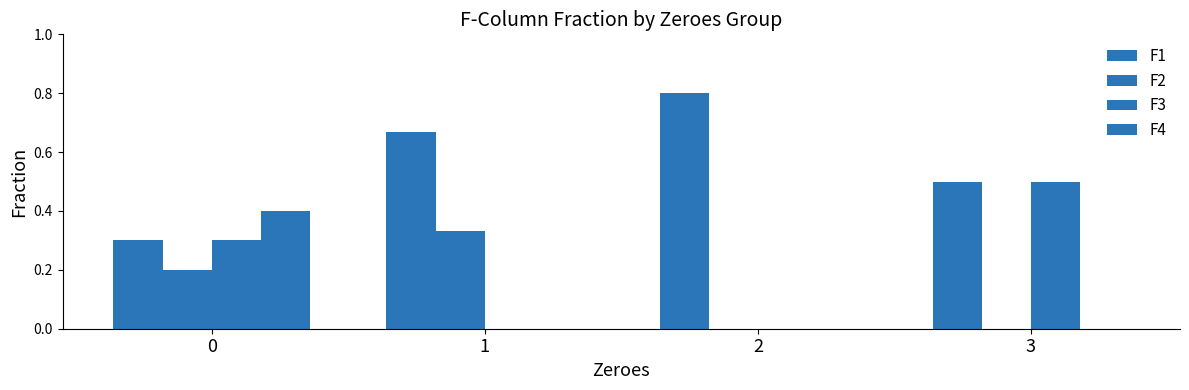

How many data points does each series have?

4